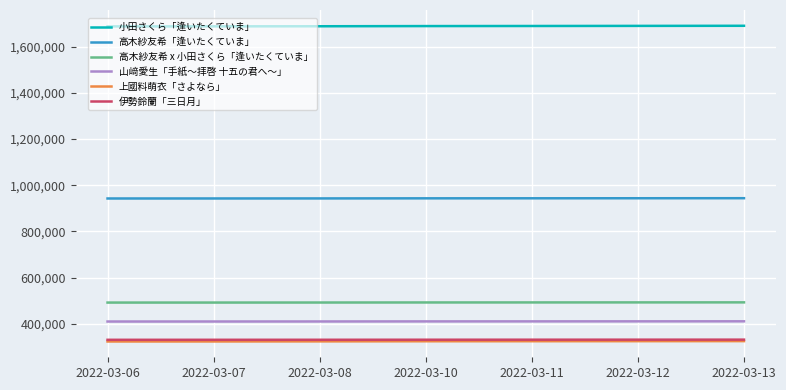

What is the approximate value of 高木紗友希「逢いたくていま」 at 2022-03-06?

942678